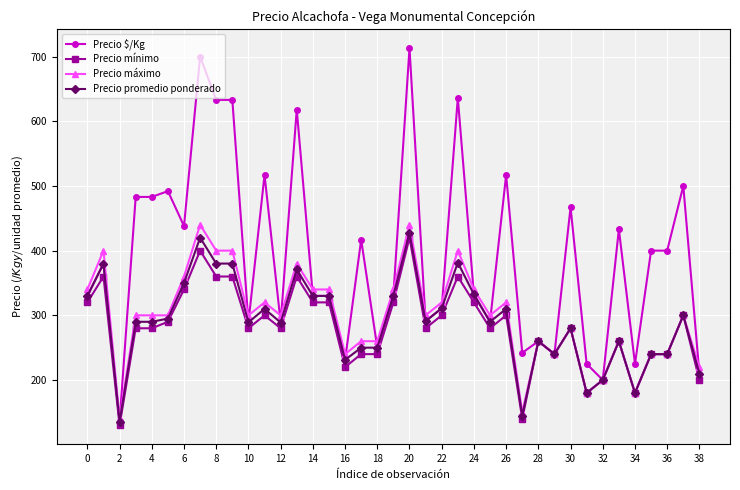

Which series has the largest range (max minus min)?

Precio $/Kg